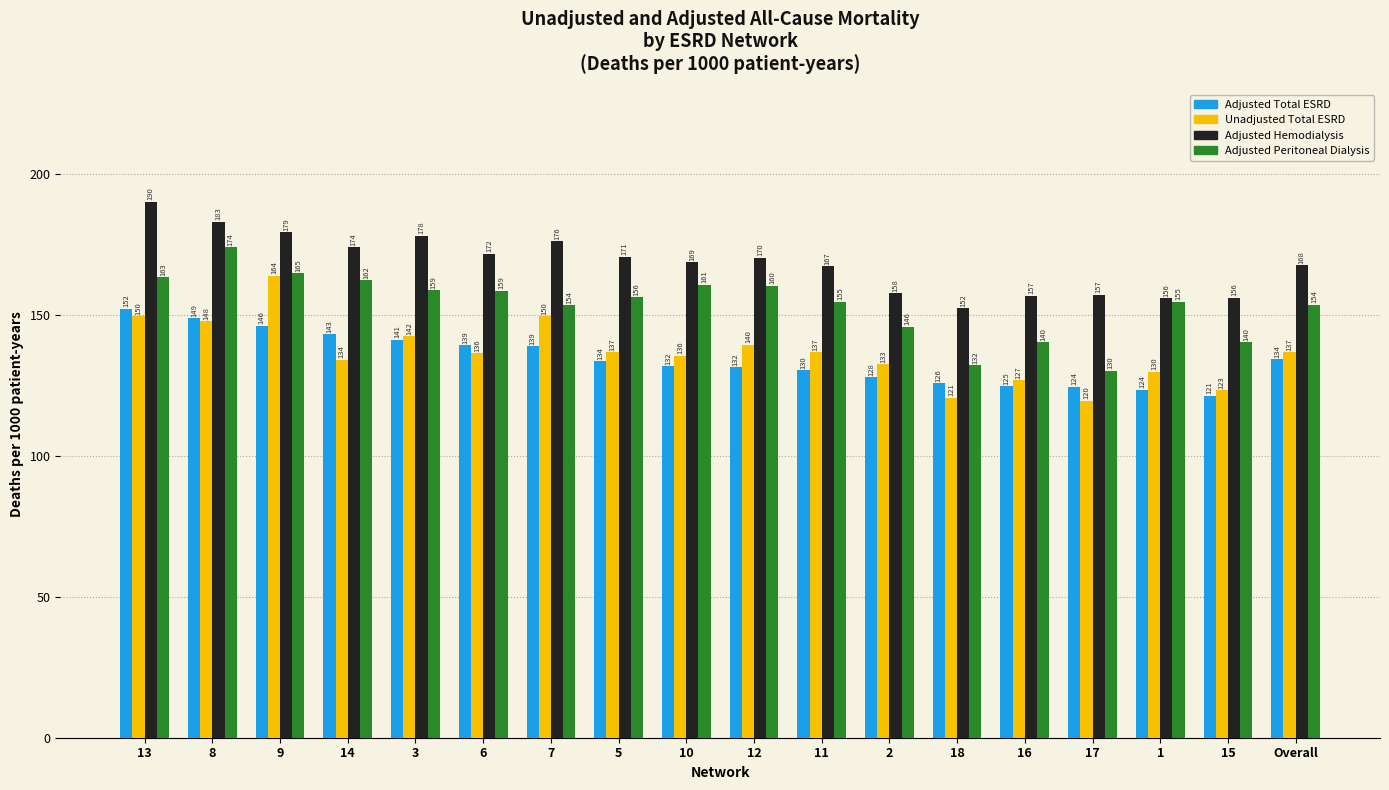

Between 10 and 1, which series saw the biggest shift?

Adjusted Hemodialysis